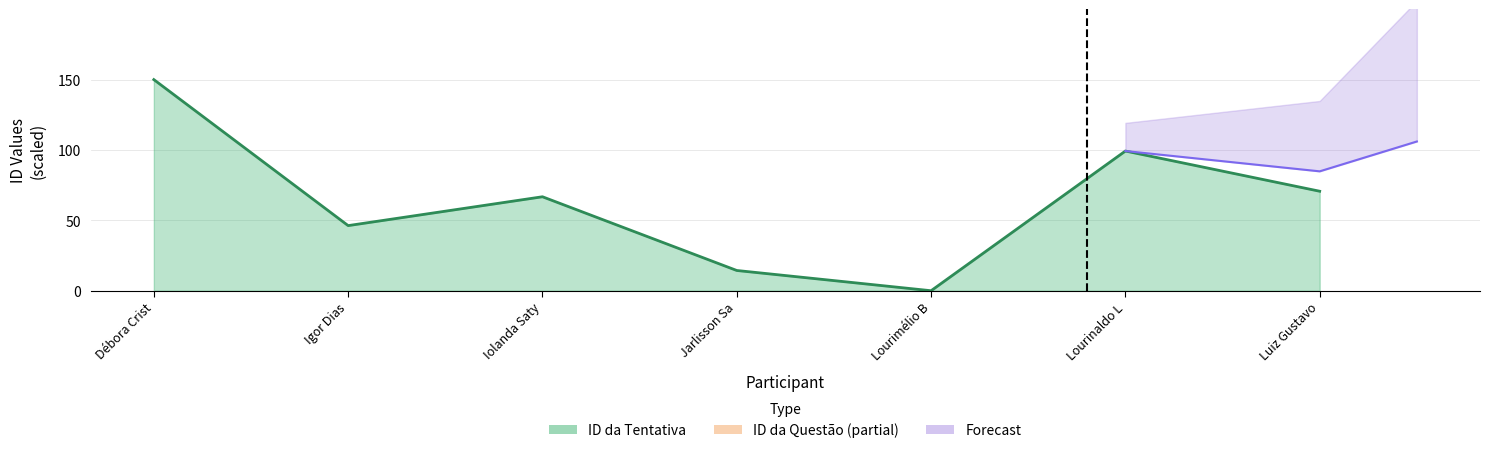

What is the difference between the maximum and minimum values?

150.0